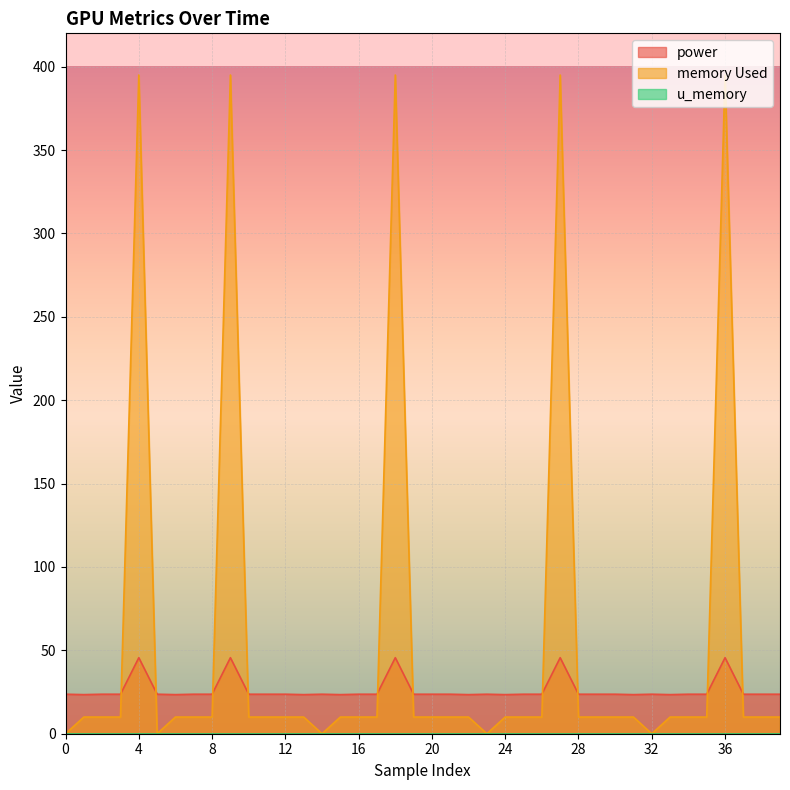

What is the total value across all series at 4?

440.6